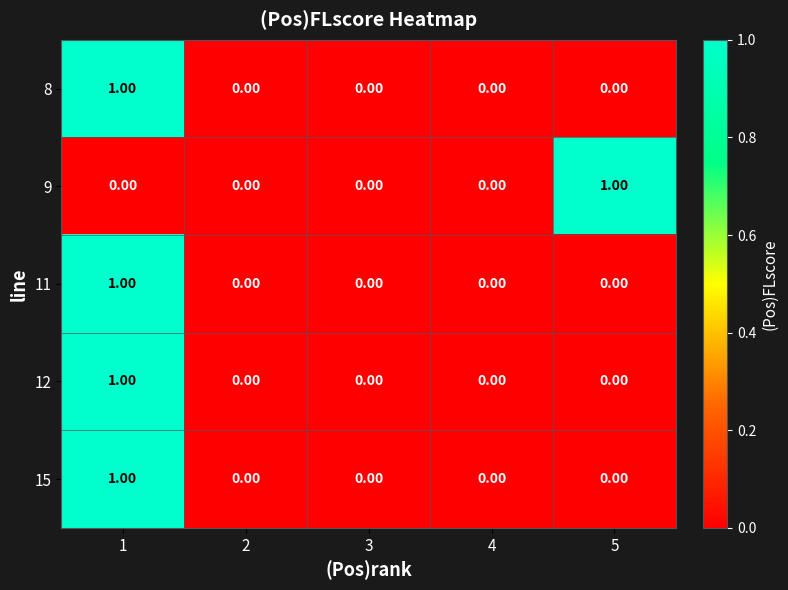

Is the value of 12 at 1 greater than the value of 15 at 3?

Yes